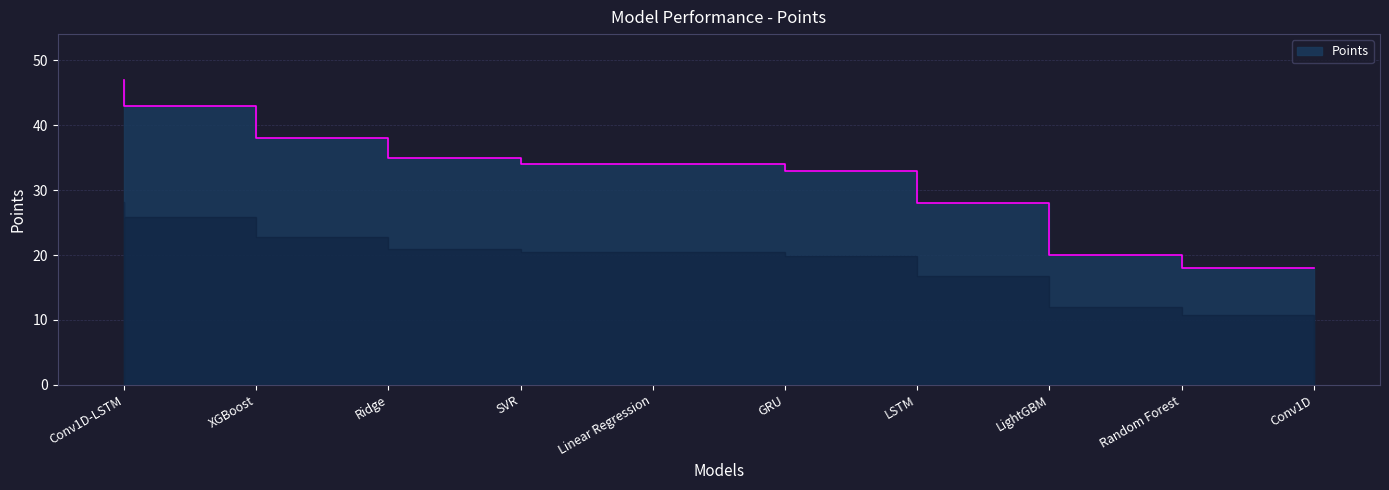

Rank the categories by value from lowest to highest.

Conv1D, Random Forest, LightGBM, LSTM, Linear Regression, GRU, SVR, Ridge, XGBoost, Conv1D-LSTM